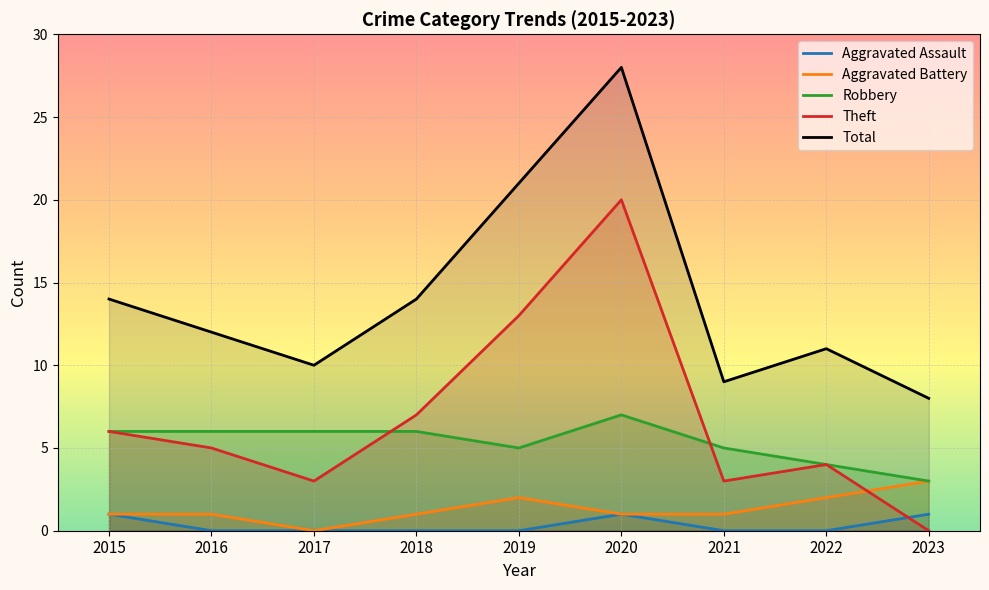

True or false: Theft and Aggravated Assault cross at least once.

True